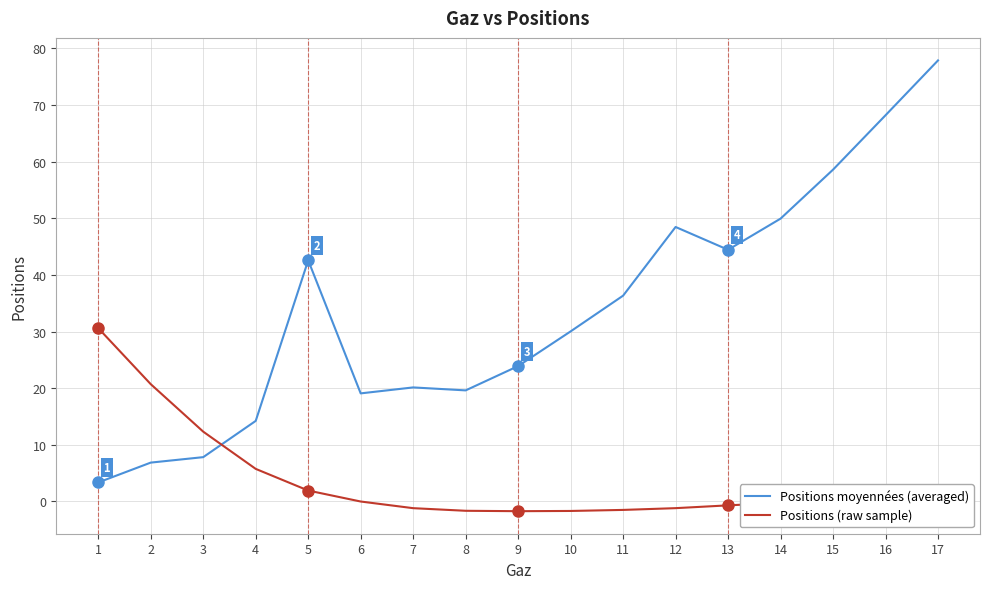

Rank the series by their maximum value, from highest to lowest.

Positions moyennées (averaged), Positions (raw sample)